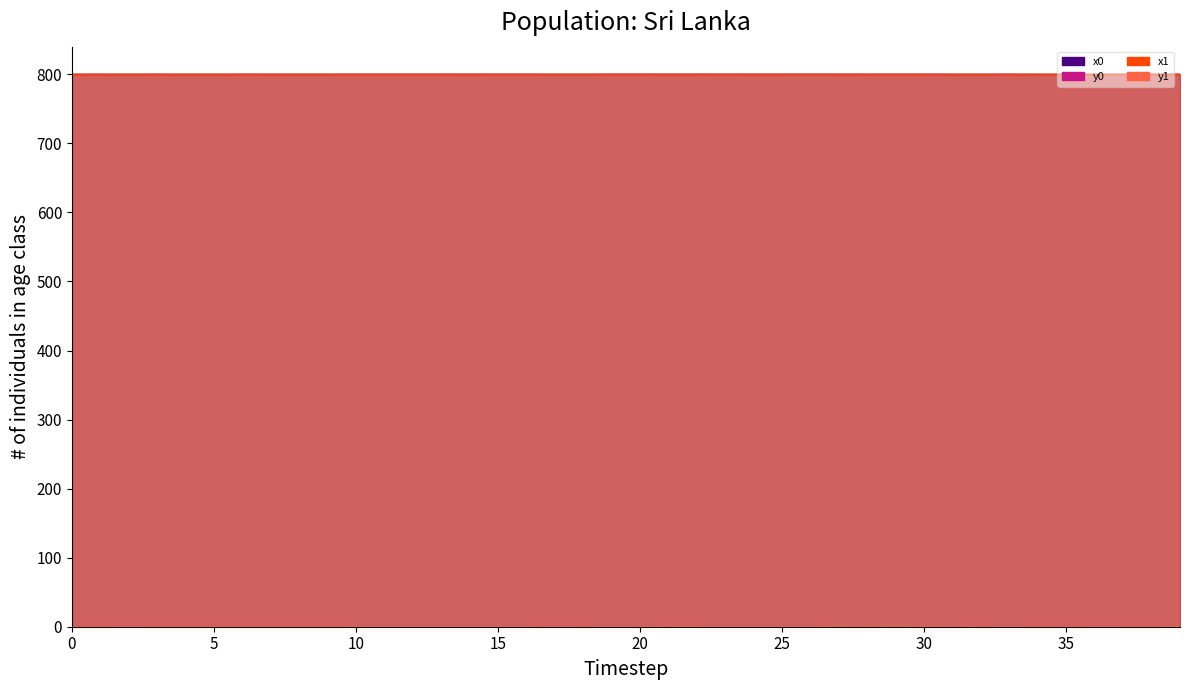

Reading left to right, extract all data points from this chart.

x0: 0=800.0	1=800.0	2=799.9	3=800.0	4=799.9	5=799.9	6=800.0	7=800.0	8=800.0	9=799.9	10=800.0	11=800.0	12=800.0	13=800.0	14=800.0	15=800.0	16=800.0	17=799.9	18=799.9	19=800.0	20=800.0	21=800.0	22=800.0	23=800.0	24=800.0	25=800.0	26=800.0	27=800.0	28=800.0	29=800.0	30=800.0	31=800.0	32=799.9	33=800.0	34=799.9	35=799.9	36=799.9	37=799.9	38=799.9	39=800.0
y0: 0=0.2	1=0.1	2=0.2	3=0.1	4=0.2	5=0.2	6=0.2	7=0.1	8=0.1	9=0.1	10=0.1	11=0.1	12=0.1	13=0.1	14=0.1	15=0.1	16=0.1	17=0.2	18=0.1	19=0.1	20=0.1	21=0.1	22=0.1	23=0.1	24=0.1	25=0.1	26=0.1	27=0.1	28=0.0	29=0.1	30=0.0	31=0.0	32=0.1	33=0.1	34=0.2	35=0.2	36=0.2	37=0.2	38=0.1	39=0.1
x1: 0=800.0	1=800.0	2=799.9	3=800.0	4=799.9	5=799.9	6=800.0	7=800.0	8=800.0	9=800.0	10=800.0	11=800.0	12=800.0	13=800.0	14=800.0	15=800.0	16=800.0	17=799.9	18=799.9	19=800.0	20=800.0	21=800.0	22=800.0	23=800.0	24=800.0	25=800.0	26=800.0	27=800.0	28=800.0	29=800.0	30=800.0	31=800.0	32=799.9	33=800.0	34=799.9	35=799.9	36=799.9	37=799.9	38=799.9	39=800.0
y1: 0=0.2	1=0.1	2=0.2	3=0.1	4=0.2	5=0.2	6=0.1	7=0.1	8=0.1	9=0.1	10=0.1	11=0.1	12=0.1	13=0.1	14=0.1	15=0.1	16=0.1	17=0.2	18=0.2	19=0.1	20=0.1	21=0.1	22=0.1	23=0.1	24=0.1	25=0.1	26=0.1	27=0.1	28=0.0	29=0.1	30=0.0	31=0.0	32=0.1	33=0.1	34=0.2	35=0.1	36=0.2	37=0.2	38=0.1	39=0.1